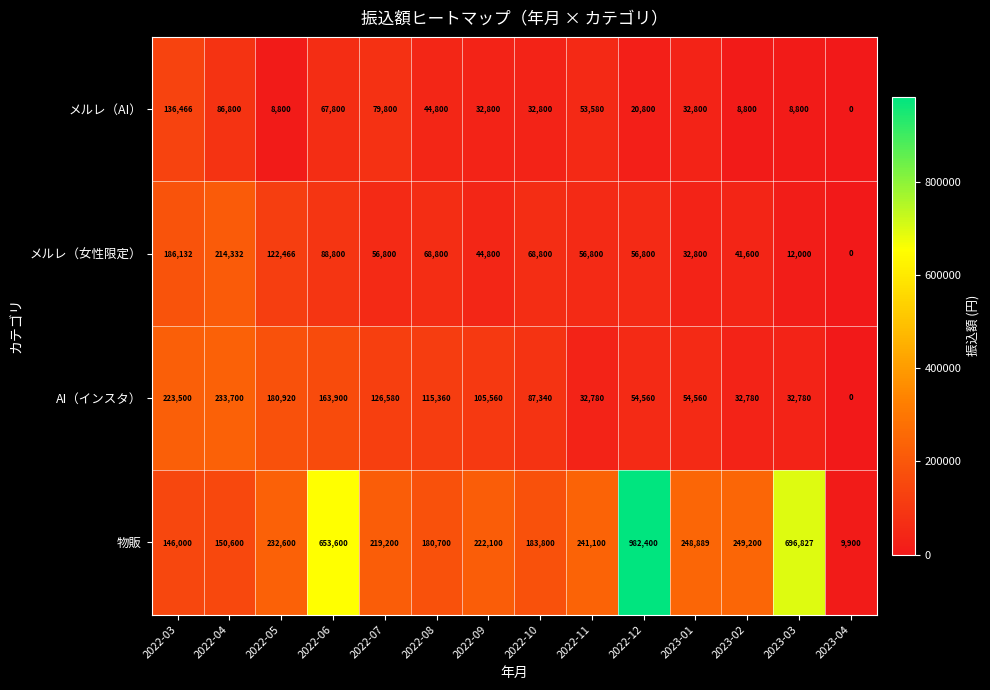

What is the difference between the maximum and minimum values in the AI（インスタ） series?

233700